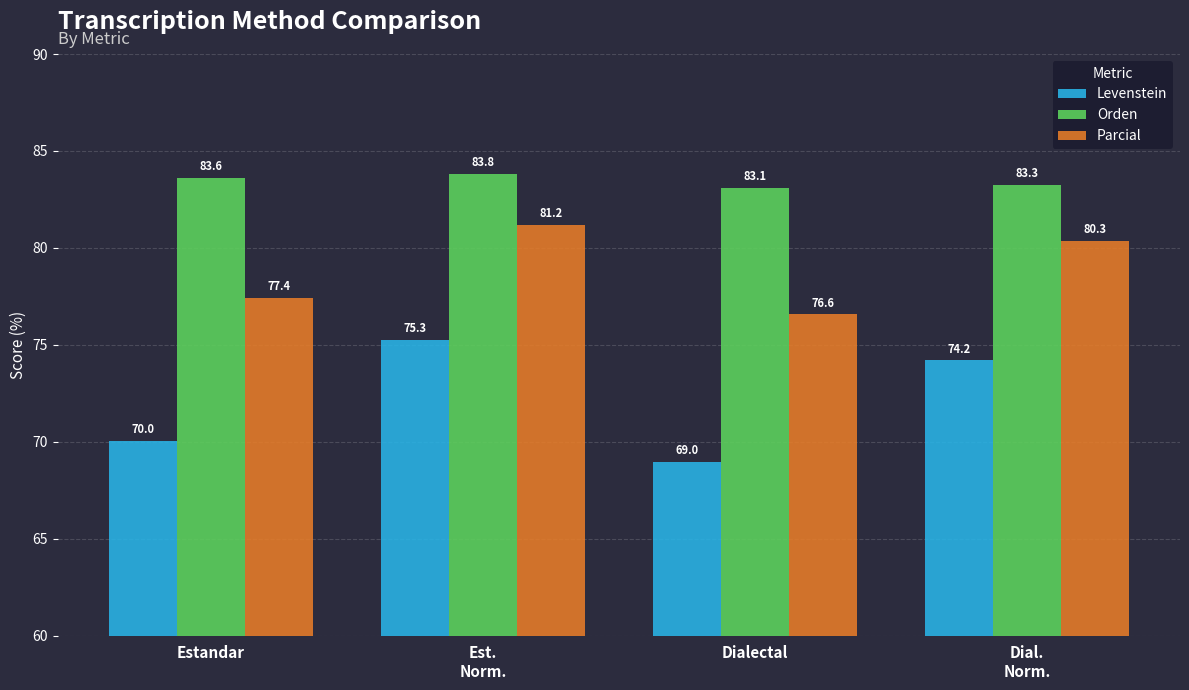

Reading right to left, transcribe all the data shown in this chart.

Levenstein: Dial.
Norm.=74.2	Dialectal=69.0	Est.
Norm.=75.3	Estandar=70.0
Orden: Dial.
Norm.=83.3	Dialectal=83.1	Est.
Norm.=83.8	Estandar=83.6
Parcial: Dial.
Norm.=80.3	Dialectal=76.6	Est.
Norm.=81.2	Estandar=77.4